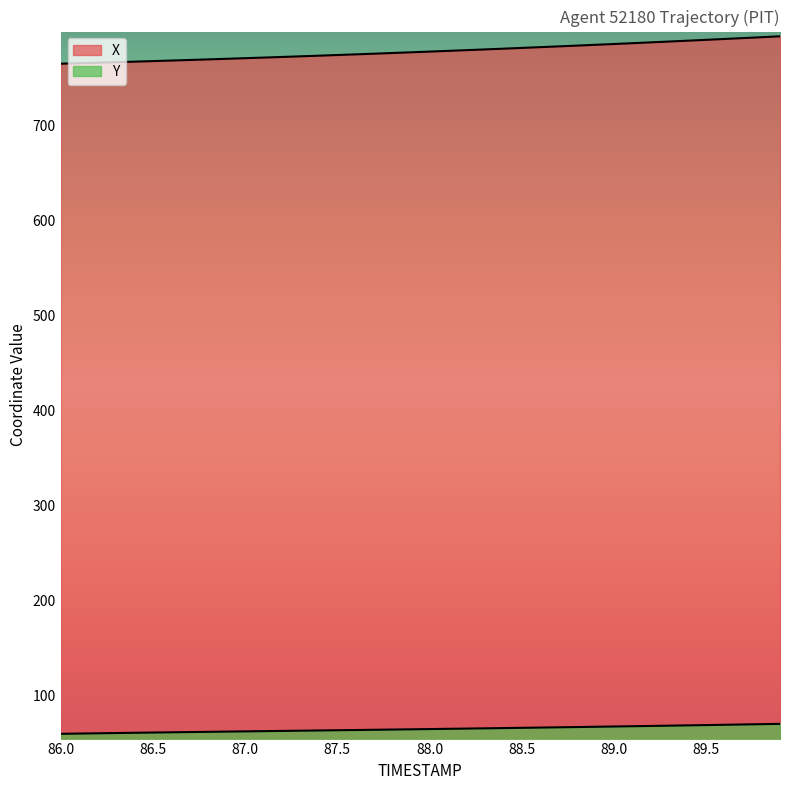

Which series has the largest total across all categories?

X